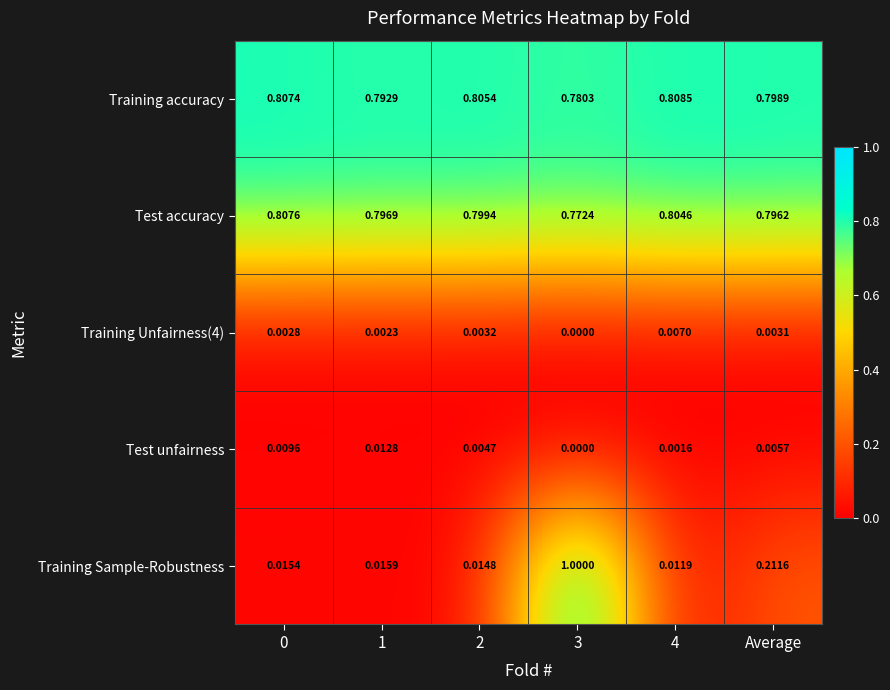

Which series has the widest spread of values?

Training Sample-Robustness